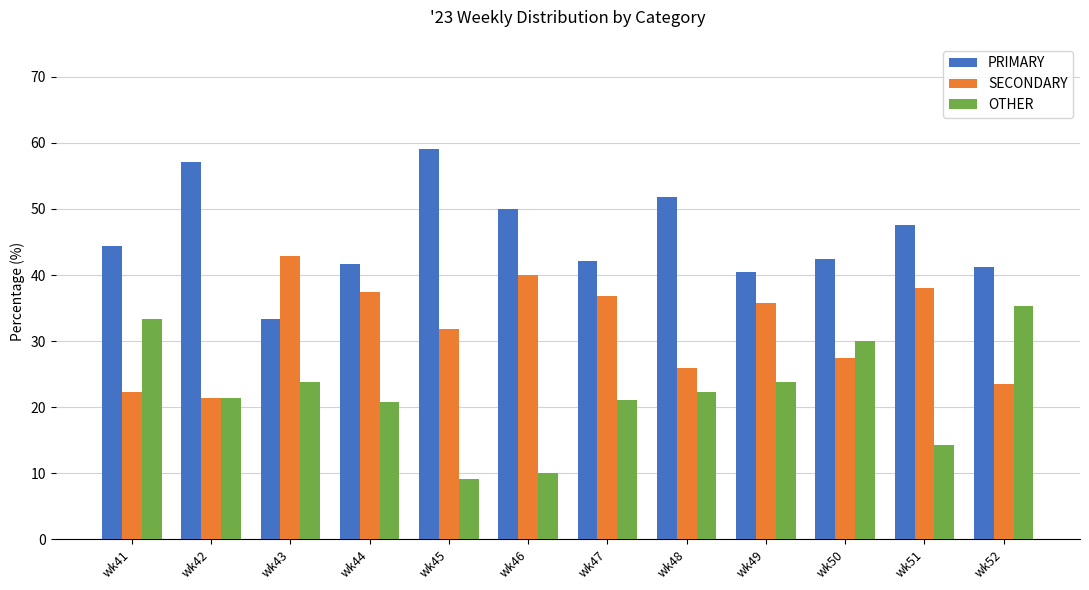

What is the value of the PRIMARY bar at the 7th from the left?

42.1